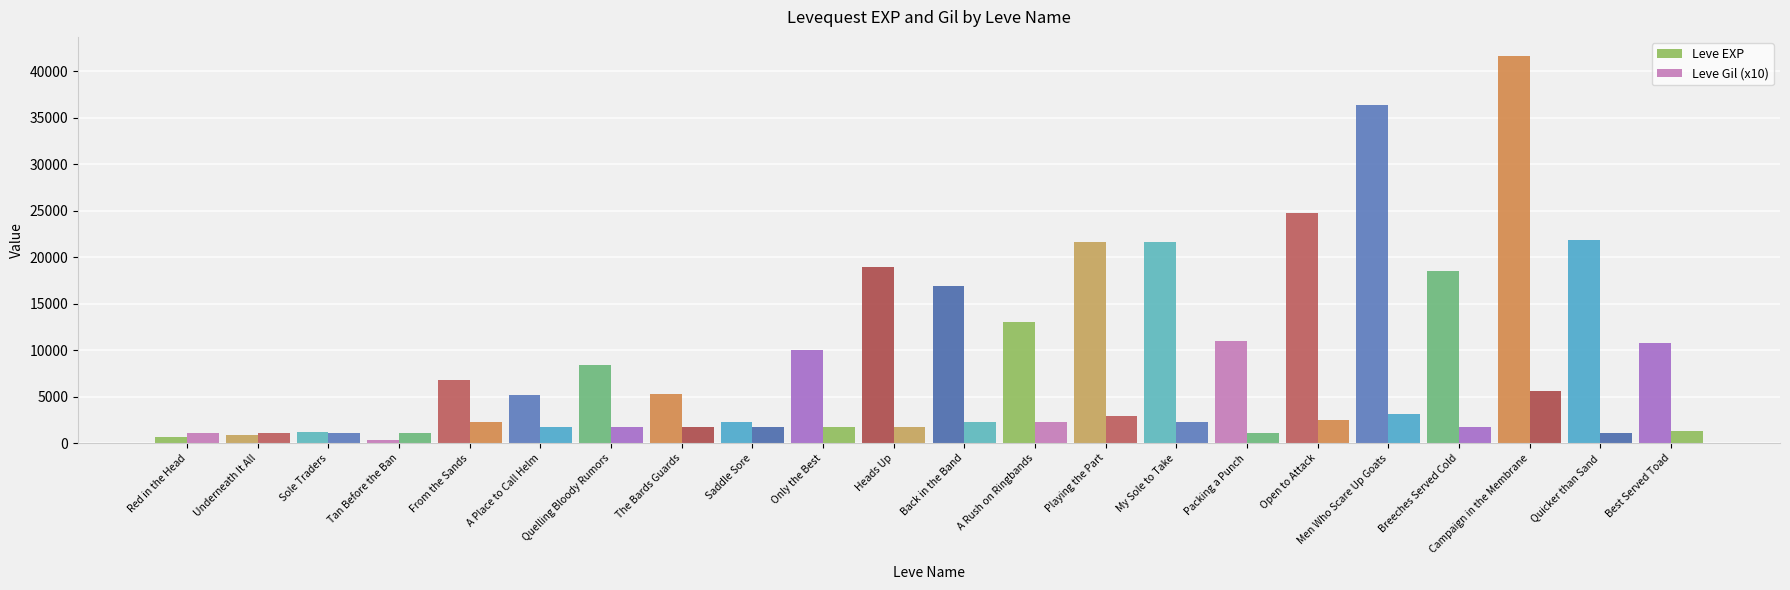

How many data points in Leve Gil (x10) are less than 1720?

11